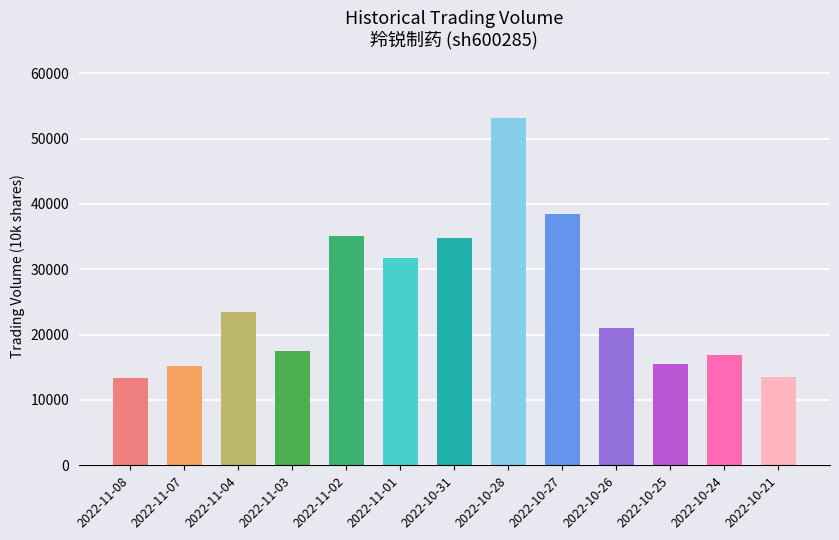

The chart shows a value of 24558 at 2022-10-24. True or false?

False